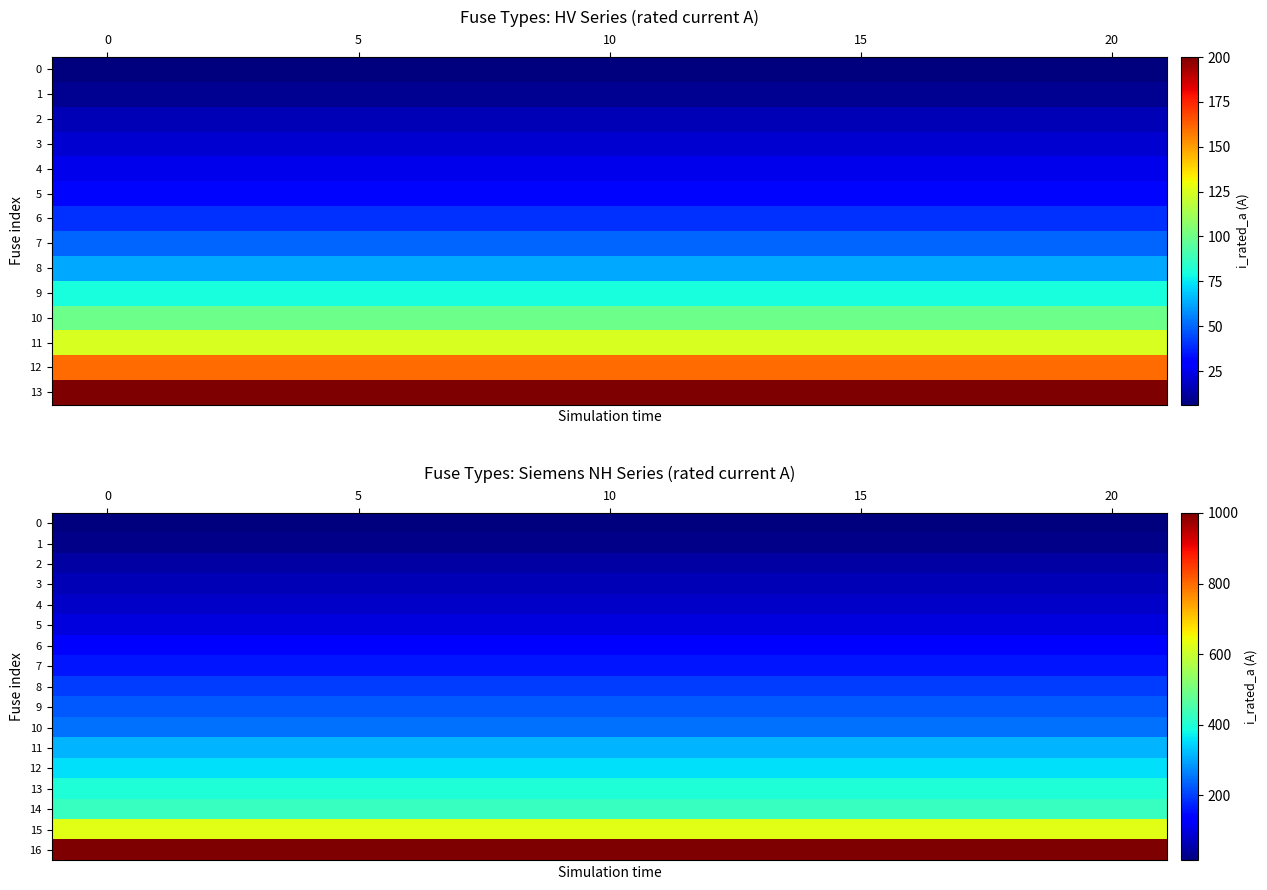

Which series has the largest total across all categories?

16